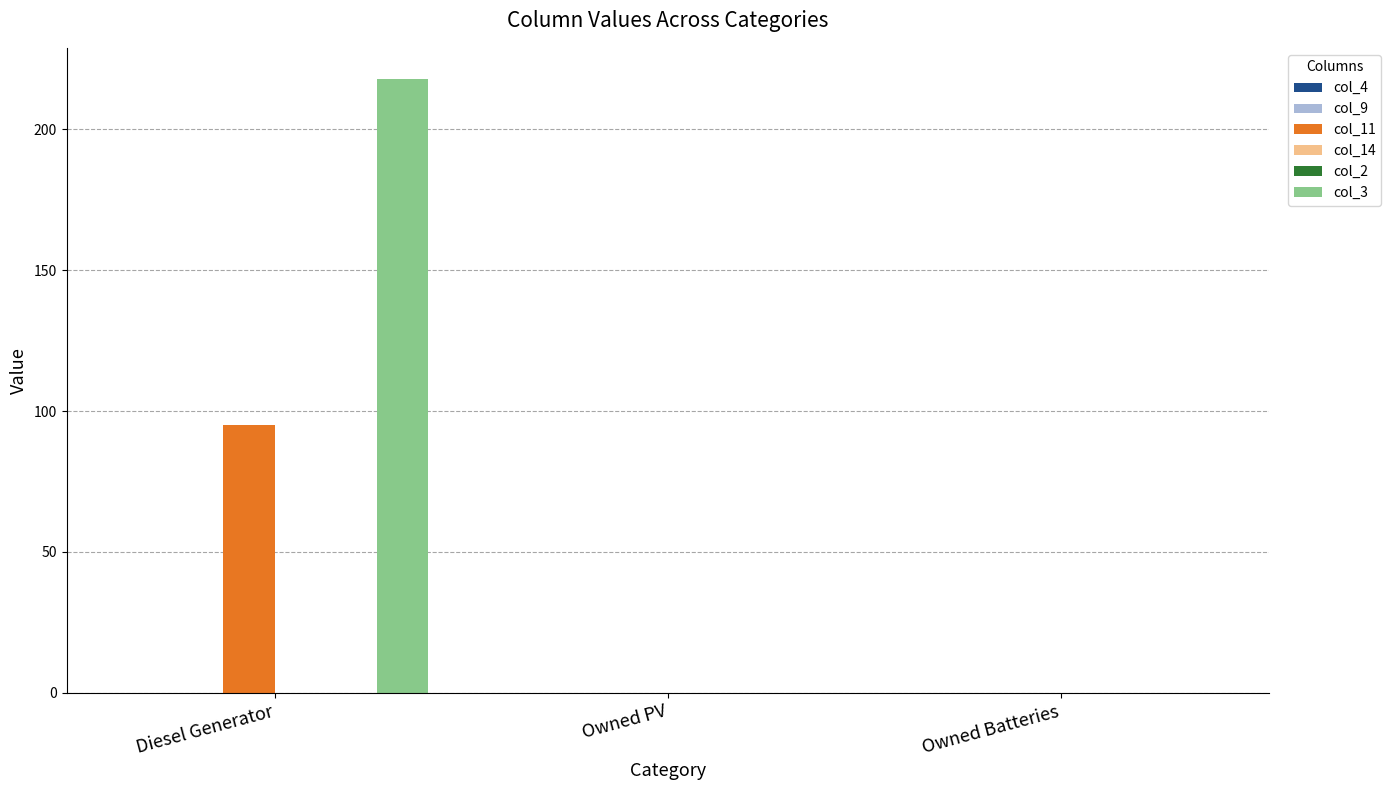

At Owned PV, list the series in order from smallest to largest.

col_4, col_9, col_11, col_14, col_2, col_3